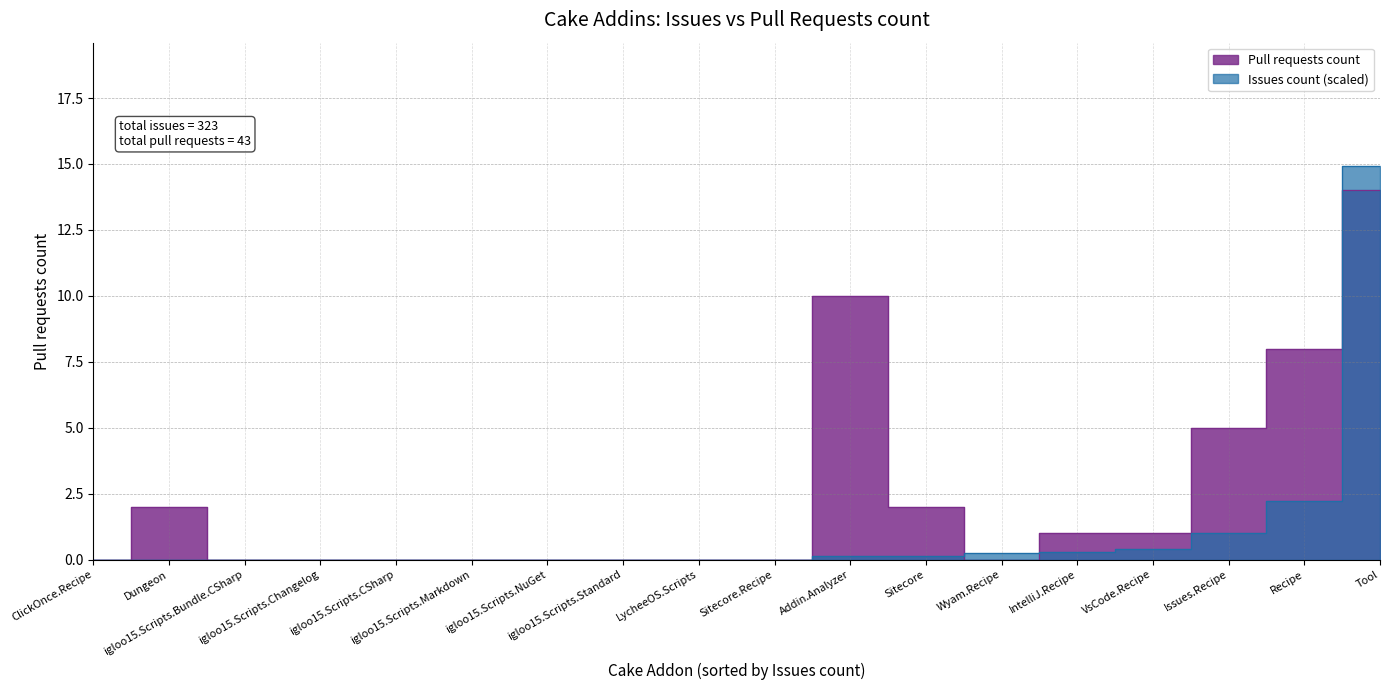

Reading left to right, transcribe all the data shown in this chart.

Cake.Addin.Analyzer=10	Cake.ClickOnce.Recipe=0	Cake.Dungeon=2	Cake.igloo15.Scripts.Bundle.CSharp=0	Cake.igloo15.Scripts.Changelog=0	Cake.igloo15.Scripts.CSharp=0	Cake.igloo15.Scripts.Markdown=0	Cake.igloo15.Scripts.NuGet=0	Cake.igloo15.Scripts.Standard=0	Cake.IntelliJ.Recipe=1	Cake.Issues.Recipe=5	Cake.LycheeOS.Scripts=0	Cake.Recipe=8	Cake.Sitecore=2	Cake.Sitecore.Recipe=0	Cake.Tool=14	Cake.VsCode.Recipe=1	Cake.Wyam.Recipe=0